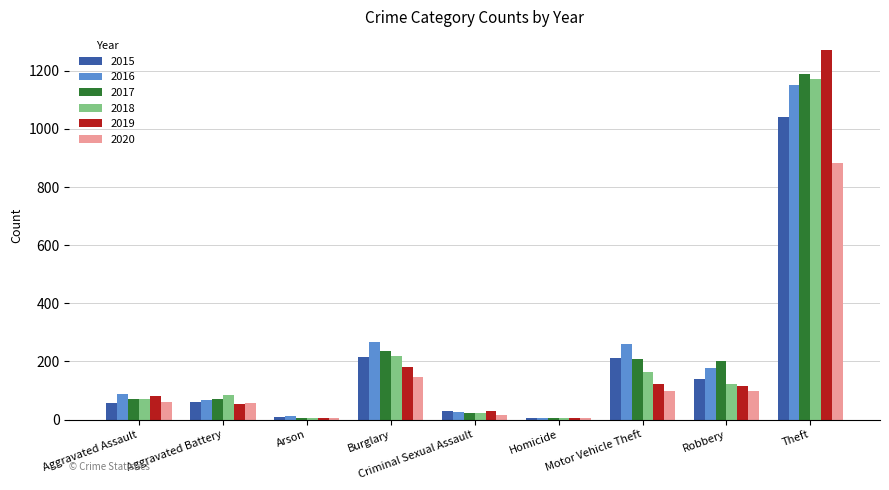

What value does the 2018 series have at Arson?

7